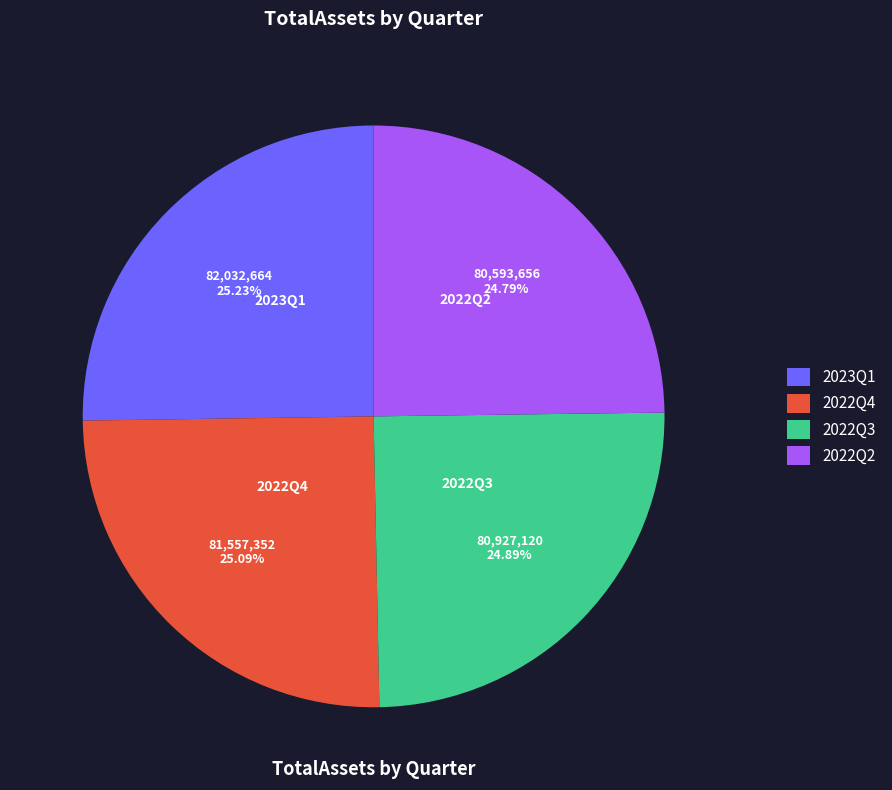

What is the ratio of the value at 2022Q4 to the value at 2023Q1?

1.0